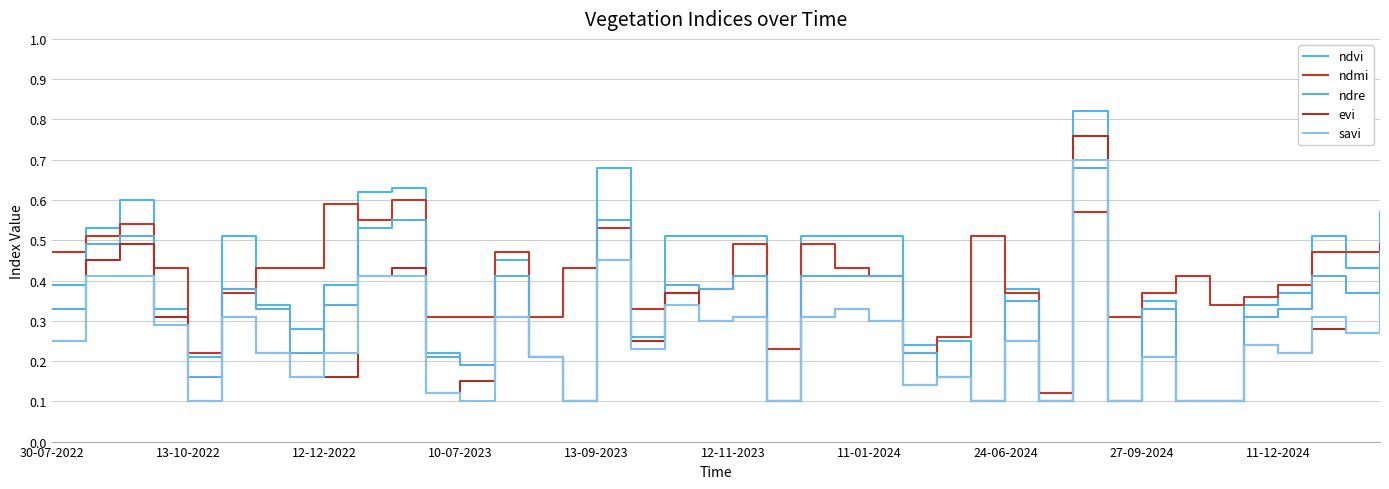

Which series has the largest total across all categories?

ndmi